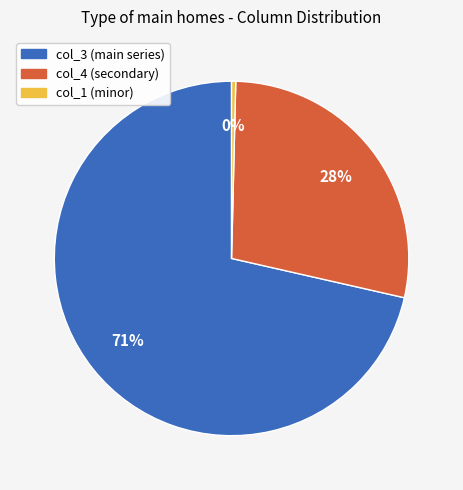

How many slices are in this pie chart?

3